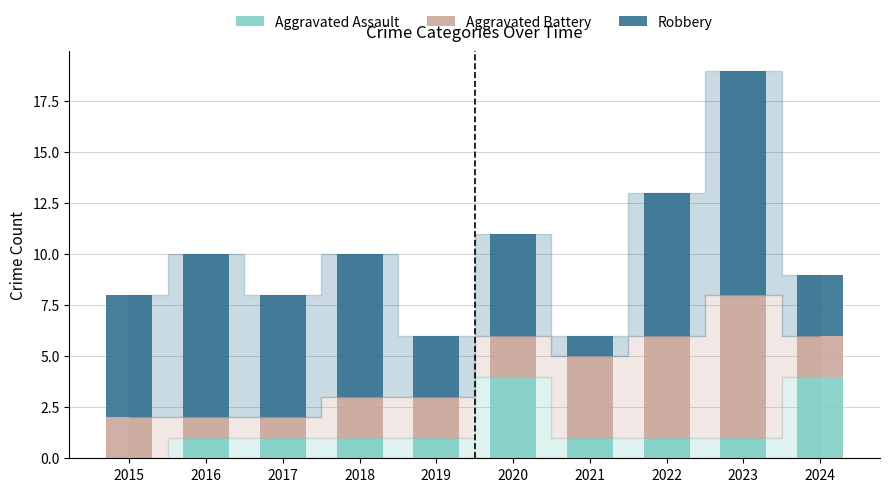

The Aggravated Assault series shows 5 at 2020. True or false?

False